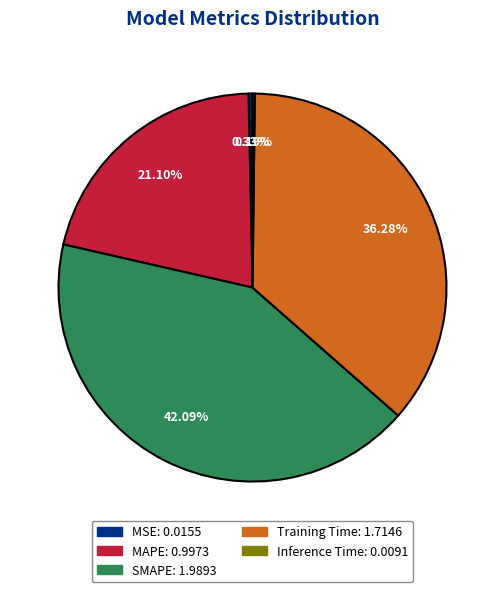

Which has a higher value, Training Time or MSE?

Training Time